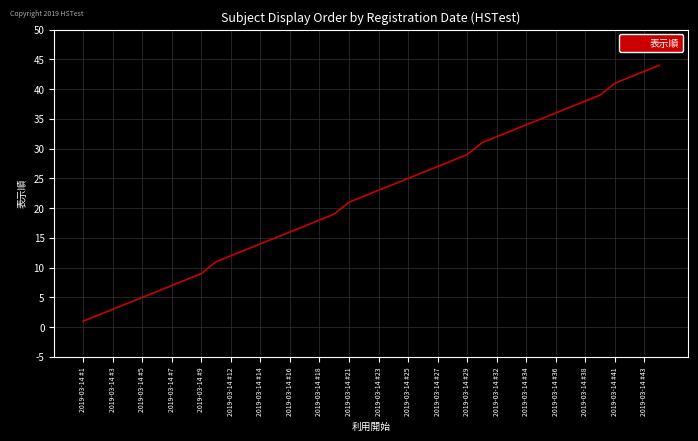

What is the greatest value displayed?

44